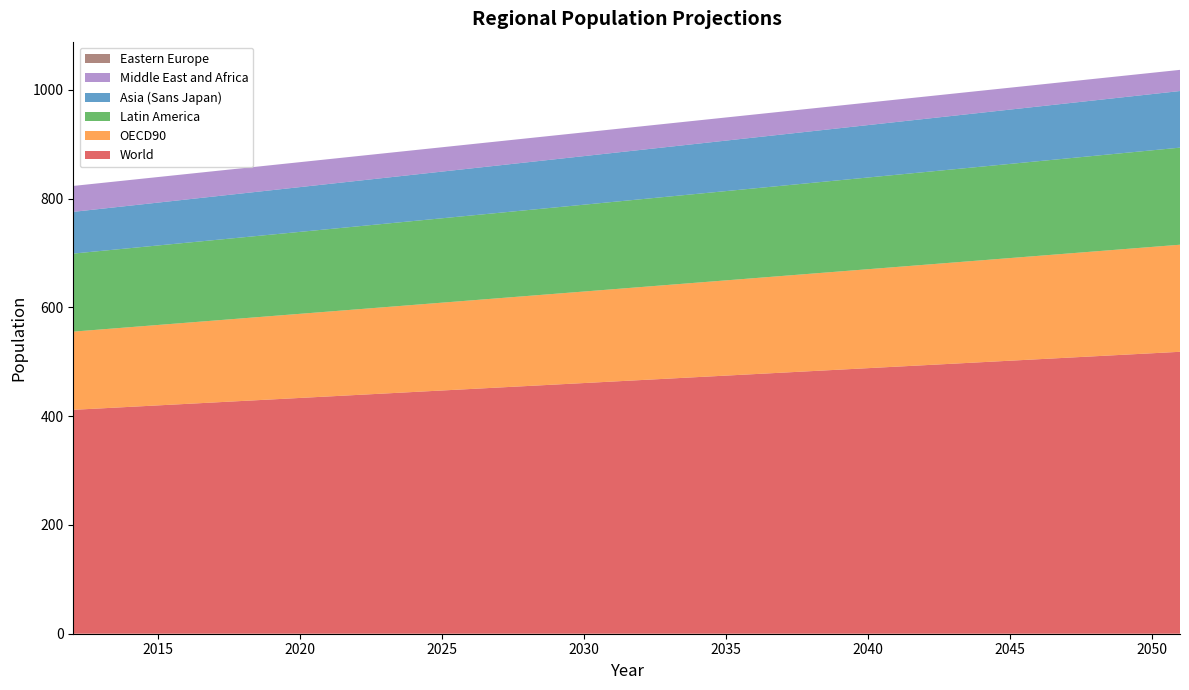

Reading left to right, what are all the values shown in this chart?

World: 411.6	414.3	417.1	419.8	422.5	425.3	428.0	430.7	433.5	436.2	438.9	441.7	444.4	447.2	449.9	452.6	455.4	458.1	460.8	463.6	466.3	469.0	471.8	474.5	477.2	480.0	482.7	485.4	488.2	490.9	493.7	496.4	499.1	501.9	504.6	507.3	510.1	512.8	515.5	518.3
OECD90: 143.8	145.1	146.5	147.8	149.2	150.6	151.9	153.3	154.7	156.0	157.4	158.7	160.1	161.5	162.8	164.2	165.5	166.9	168.3	169.6	171.0	172.3	173.7	175.1	176.4	177.8	179.1	180.5	181.9	183.2	184.6	185.9	187.3	188.7	190.0	191.4	192.8	194.1	195.5	196.8
Asia (Sans Japan): 76.7	77.4	78.1	78.8	79.5	80.2	80.9	81.6	82.3	83.0	83.7	84.4	85.1	85.8	86.5	87.2	87.9	88.6	89.3	90.0	90.7	91.4	92.1	92.8	93.5	94.2	94.9	95.6	96.3	97.0	97.7	98.4	99.1	99.8	100.5	101.2	101.9	102.6	103.3	104.0
Middle East and Africa: 47.6	47.4	47.2	47.0	46.8	46.5	46.3	46.1	45.9	45.6	45.4	45.2	45.0	44.7	44.5	44.3	44.1	43.8	43.6	43.4	43.2	43.0	42.7	42.5	42.3	42.1	41.8	41.6	41.4	41.2	40.9	40.7	40.5	40.3	40.0	39.8	39.6	39.4	39.2	38.9
Latin America: 143.5	144.4	145.3	146.2	147.1	148.0	148.9	149.8	150.7	151.5	152.4	153.3	154.2	155.1	156.0	156.9	157.8	158.7	159.6	160.5	161.4	162.3	163.2	164.1	165.0	165.9	166.8	167.7	168.6	169.5	170.4	171.3	172.2	173.1	174.0	174.9	175.8	176.7	177.6	178.5
Eastern Europe: 0.0	0.0	0.0	0.0	0.0	0.0	0.0	0.0	0.0	0.0	0.0	0.0	0.0	0.0	0.0	0.0	0.0	0.0	0.0	0.0	0.0	0.0	0.0	0.0	0.0	0.0	0.0	0.0	0.0	0.0	0.0	0.0	0.0	0.0	0.0	0.0	0.0	0.0	0.0	0.0